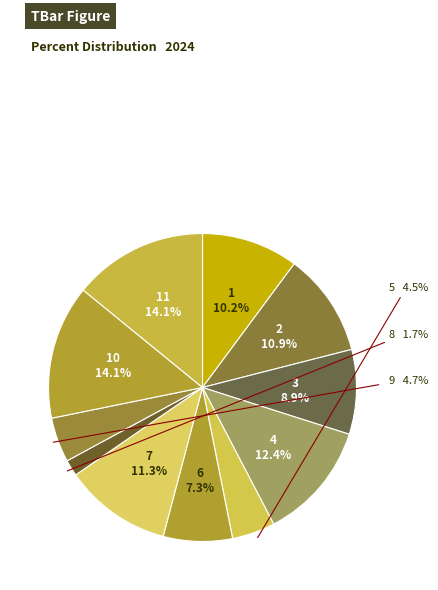

To the nearest percent, what is the difference between the largest and smallest slice percentages?

12%